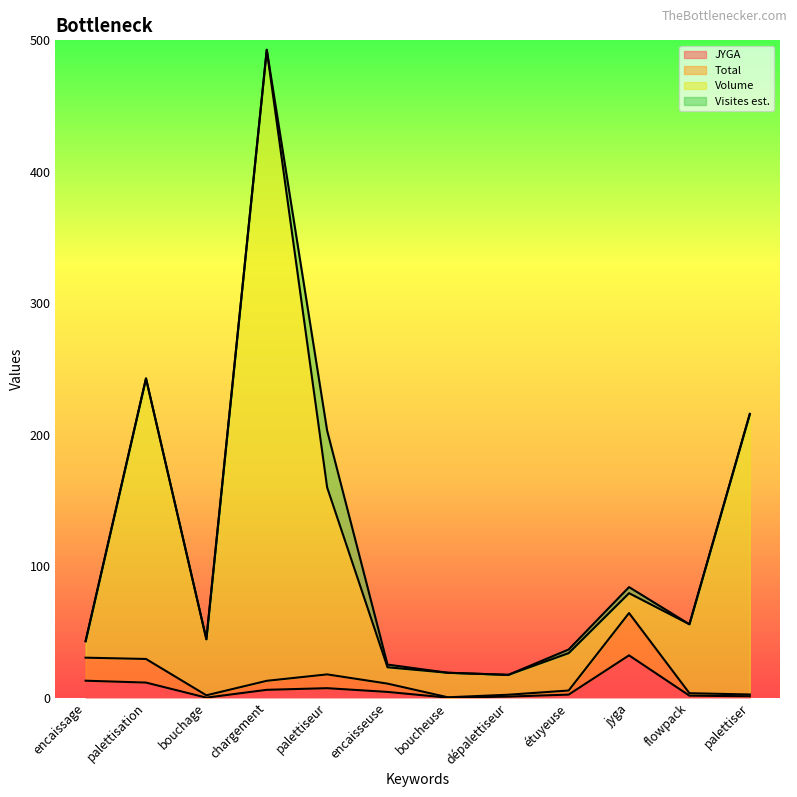

What is the difference between the highest and lowest values at palettisation?

231.3